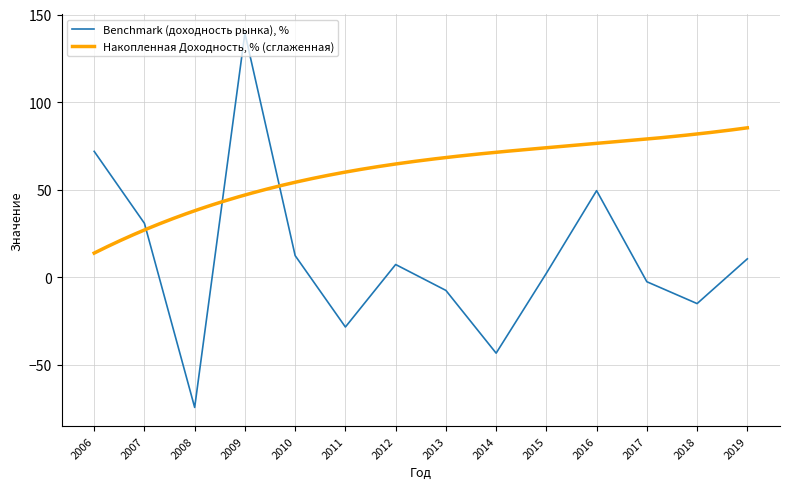

True or false: the data shows 110.3 at 2006.

False